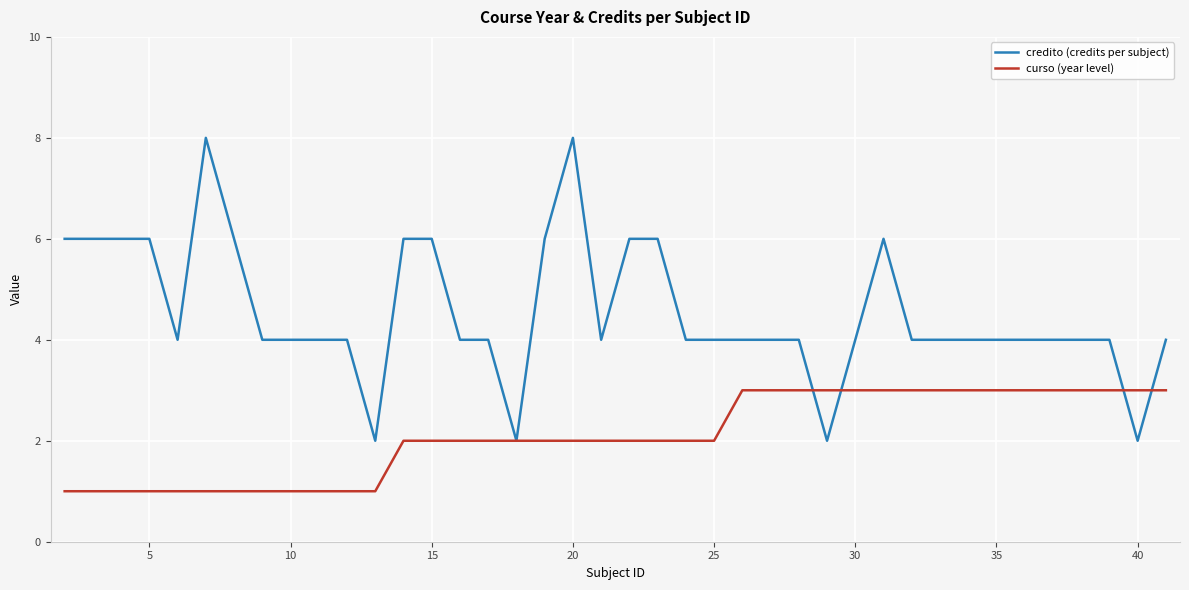

Which series has the widest spread of values?

credito (credits per subject)